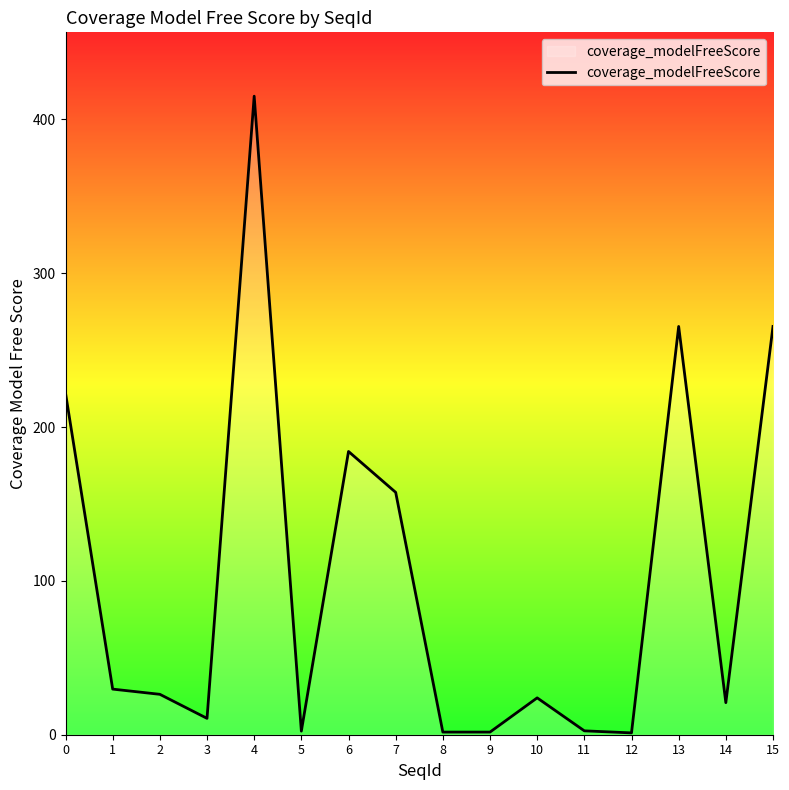

What is the ratio of the value at 0 to the value at 4?

0.5